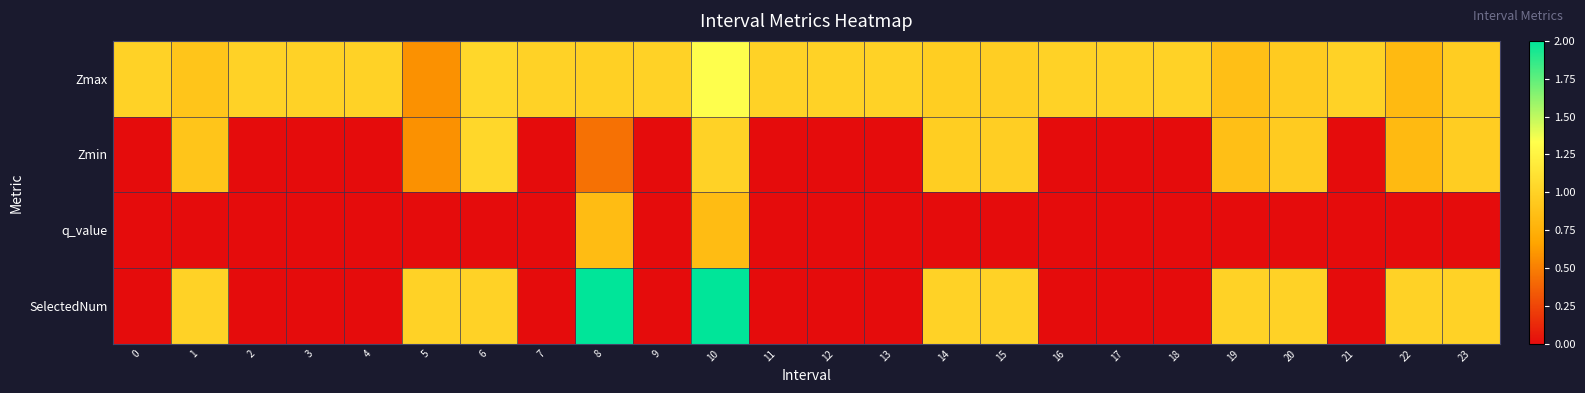

At 14, list the series in order from largest to smallest.

SelectedNum, Zmax, Zmin, q_value